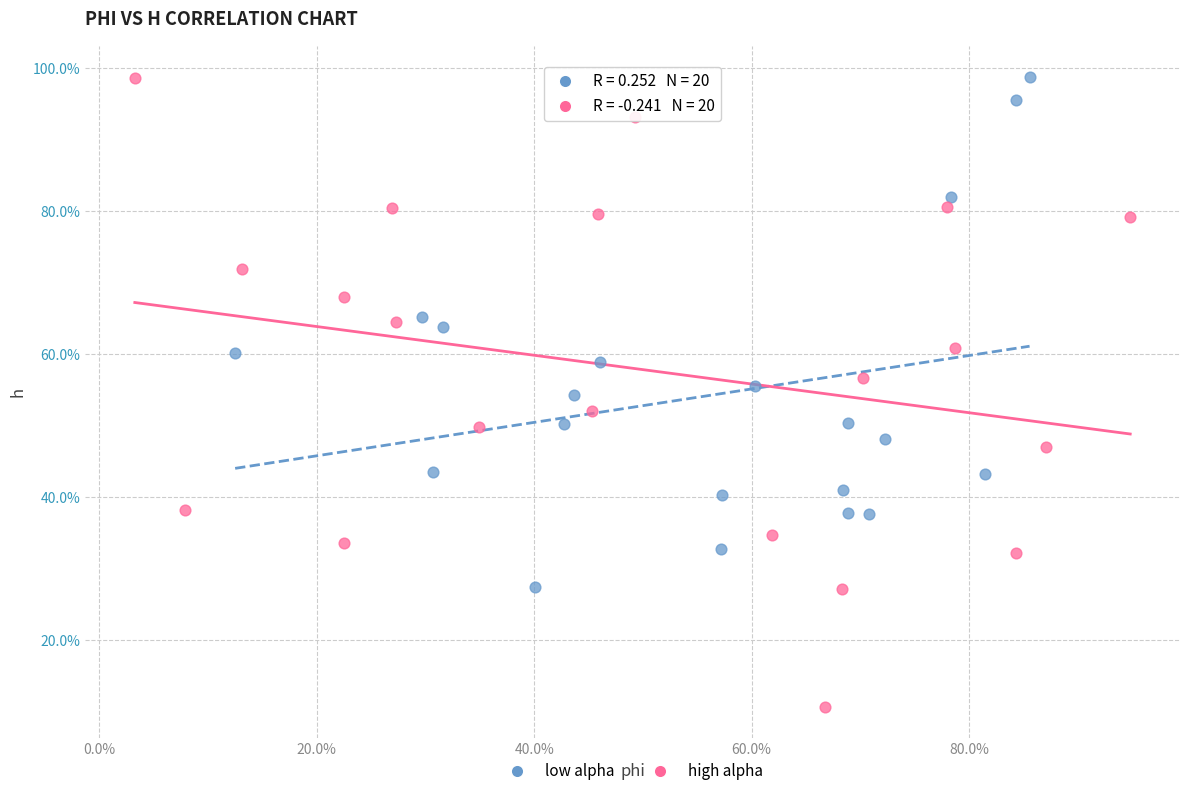

What are all the series names shown in the legend?

low alpha, high alpha